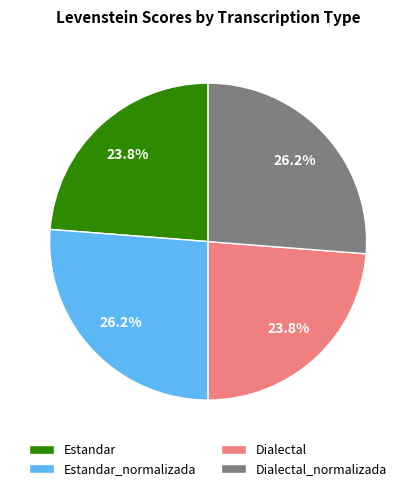

Is there a majority slice in this chart?

No